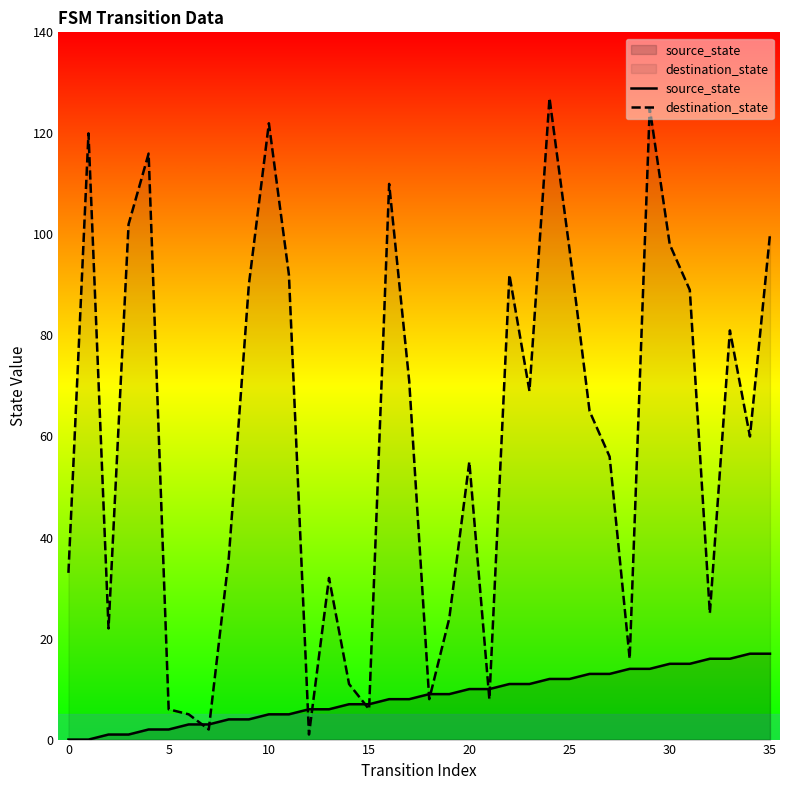

True or false: source_state has more than 1 interior local peaks.

False